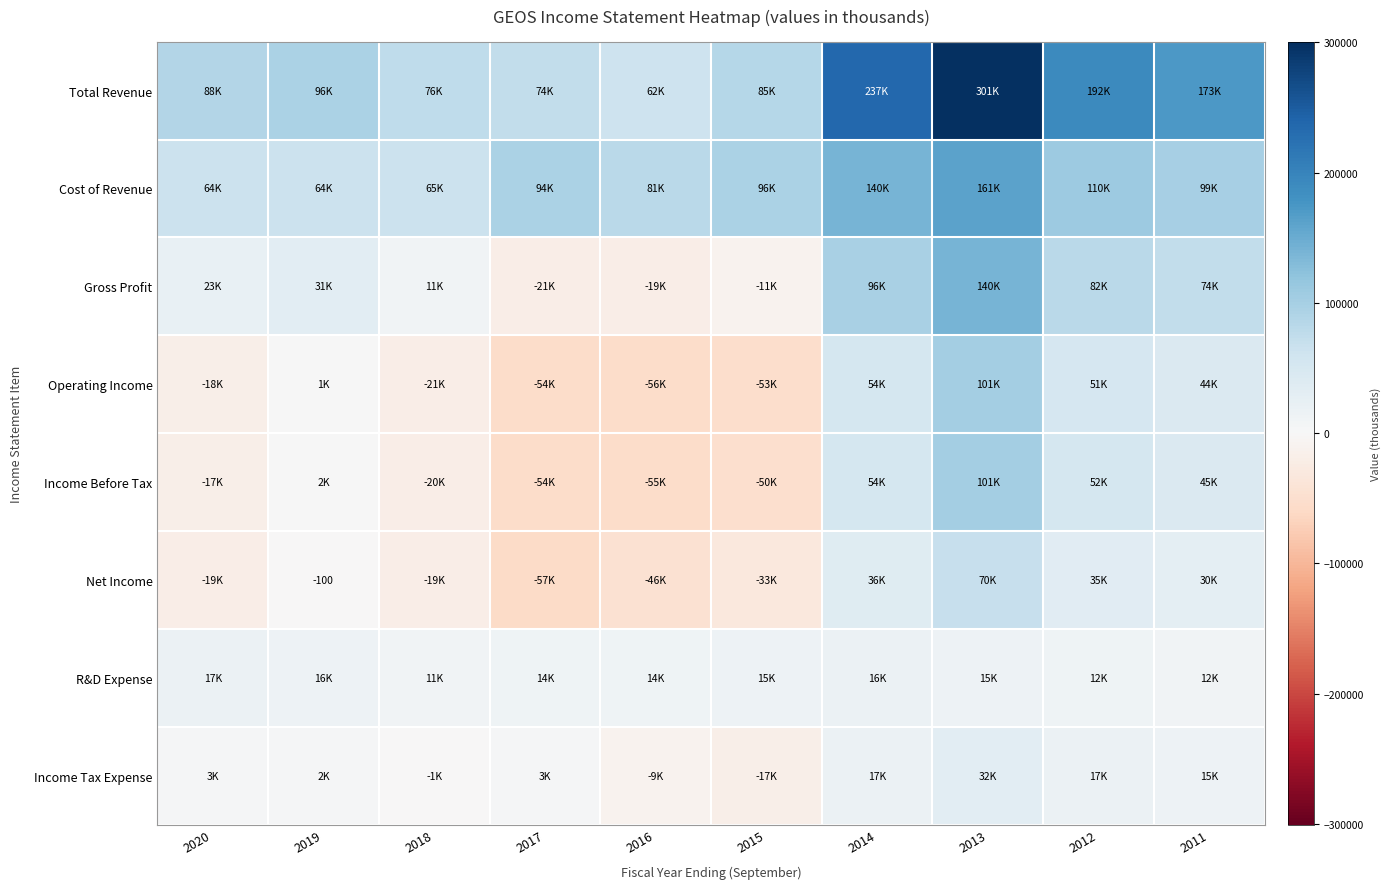

How many values in the Net Income series are below -100?

5